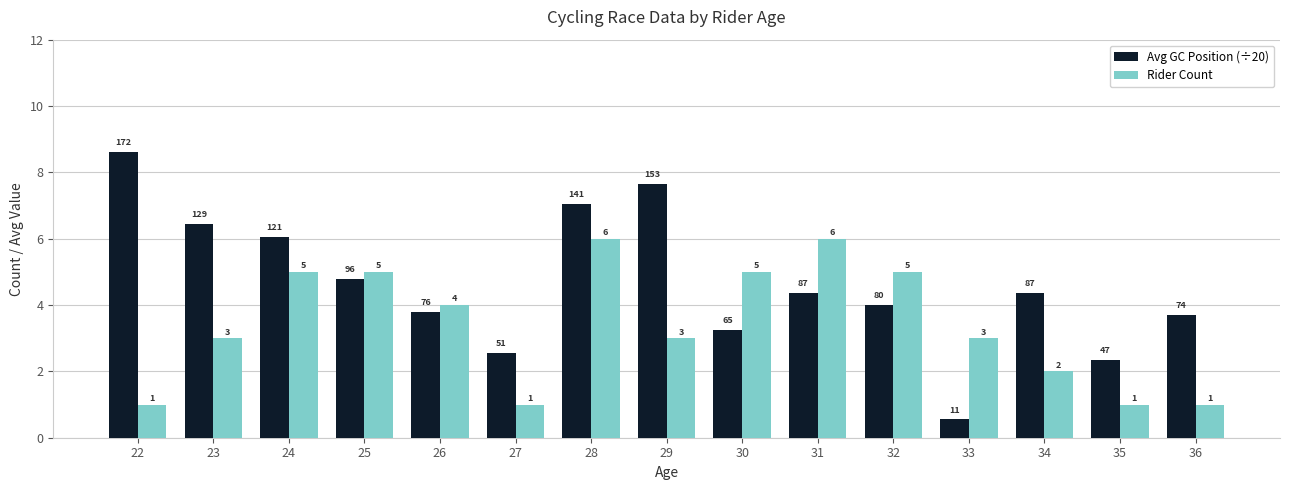

True or false: Rider Count has a value of 0.3 at 36.

False